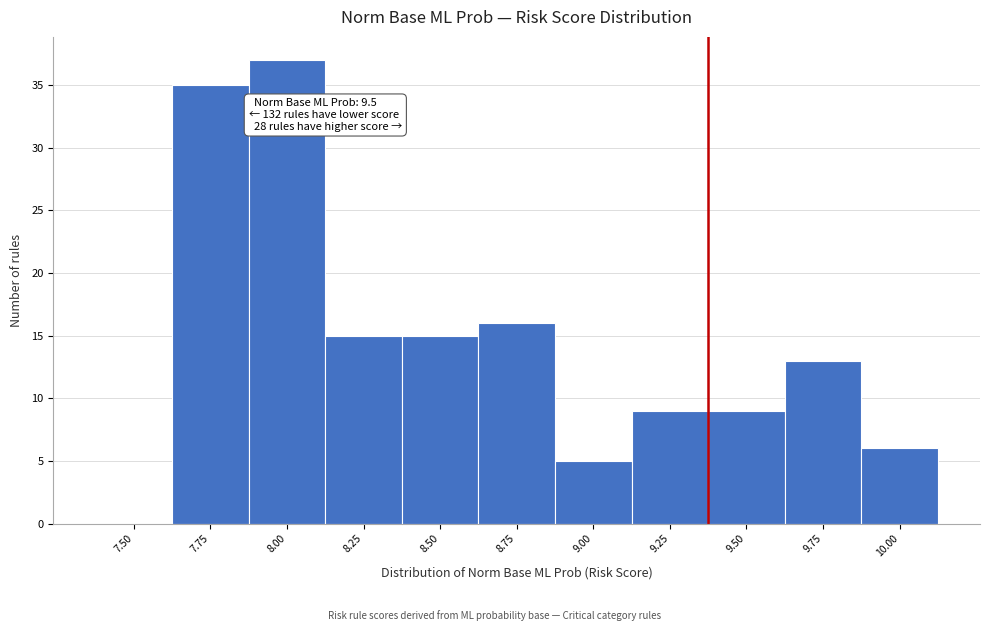

Reading right to left, transcribe all the data shown in this chart.

10.00=6	9.75=13	9.50=9	9.25=9	9.00=5	8.75=16	8.50=15	8.25=15	8.00=37	7.75=35	7.50=0